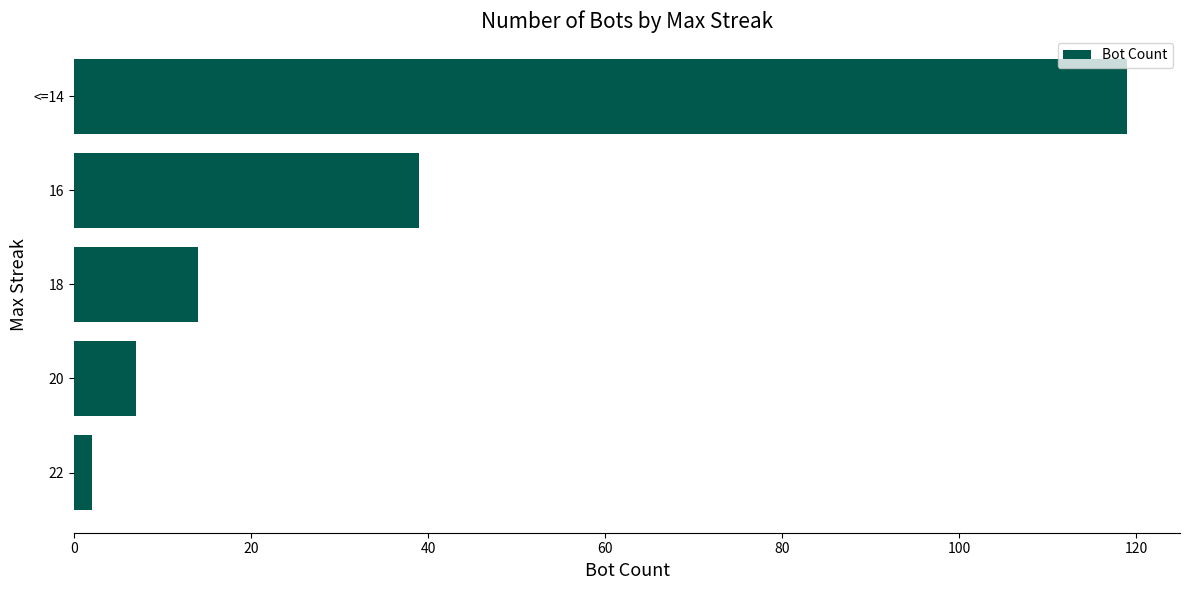

Does the chart contain any negative values?

No